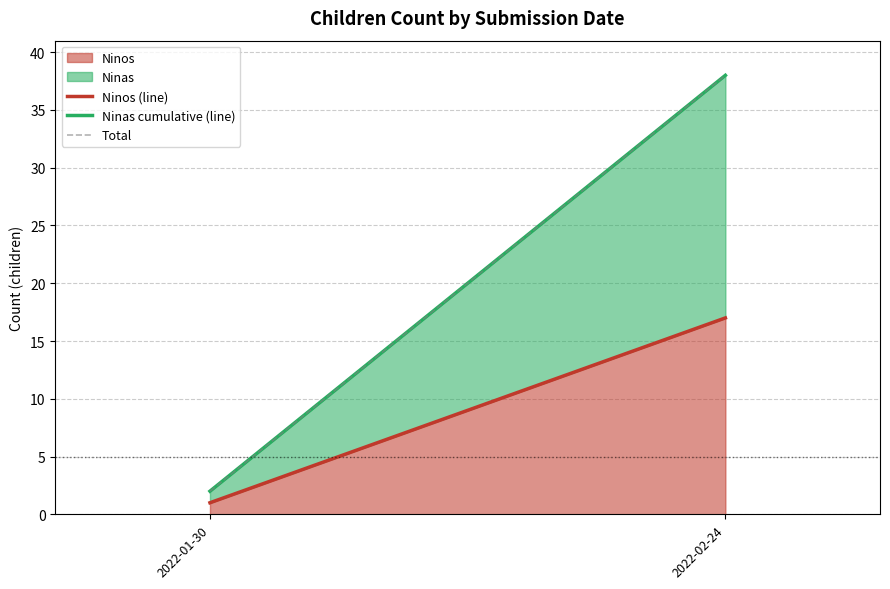

What is the spread (max minus min) of values at 2022-01-30?

1